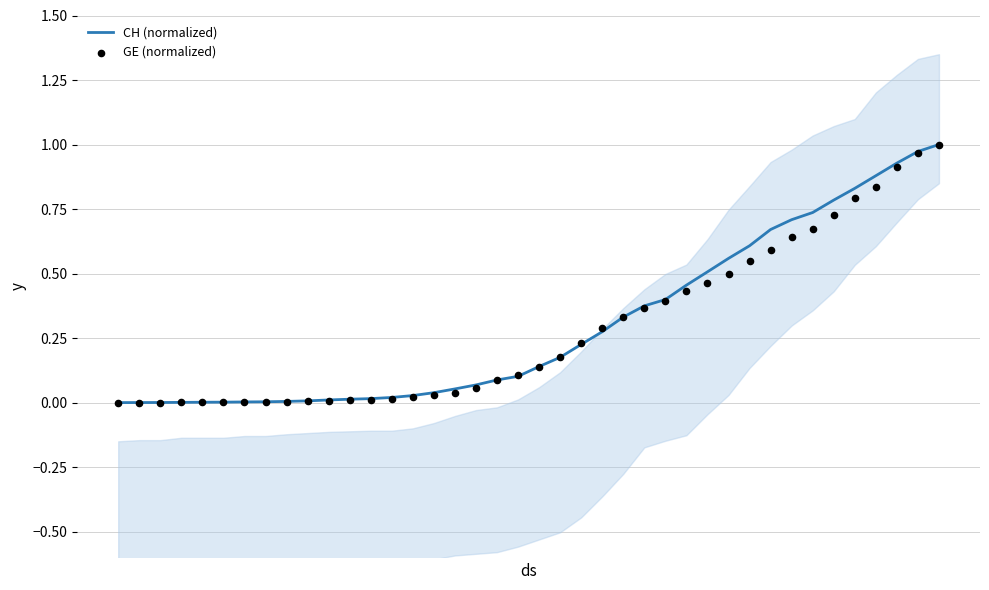

Which series contains the lowest Y value?

CH (normalized)